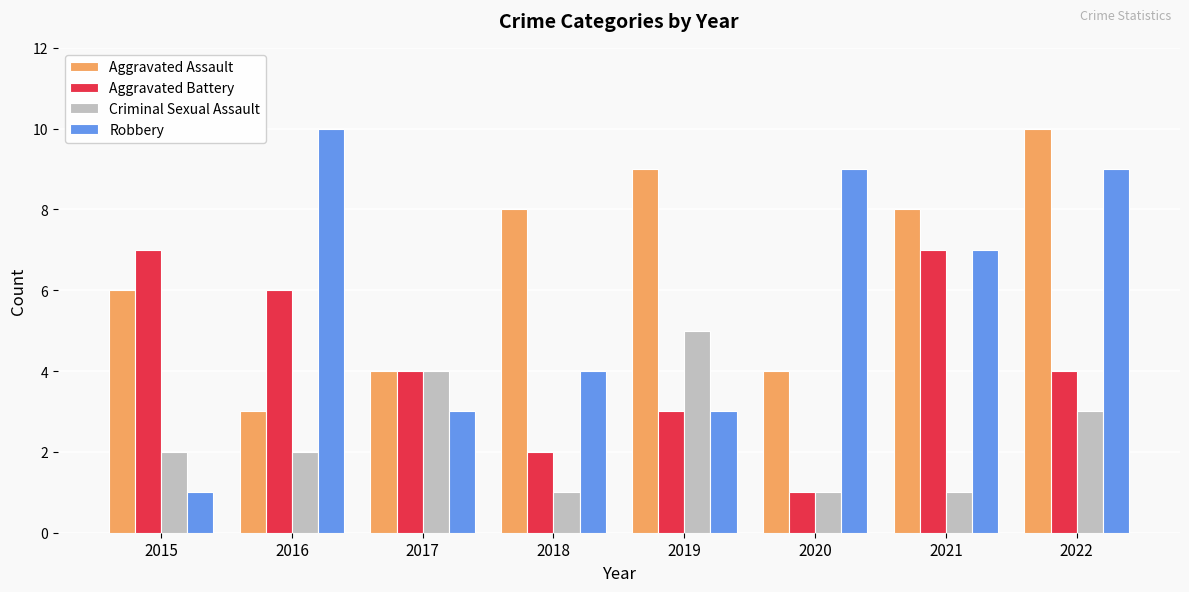

What is the maximum value for Criminal Sexual Assault?

5